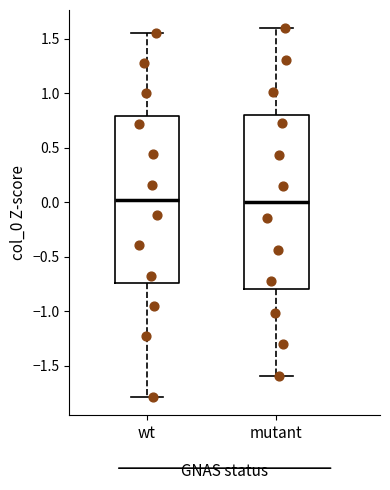

Which box is the tallest, from its lower edge to its upper edge?

mutant